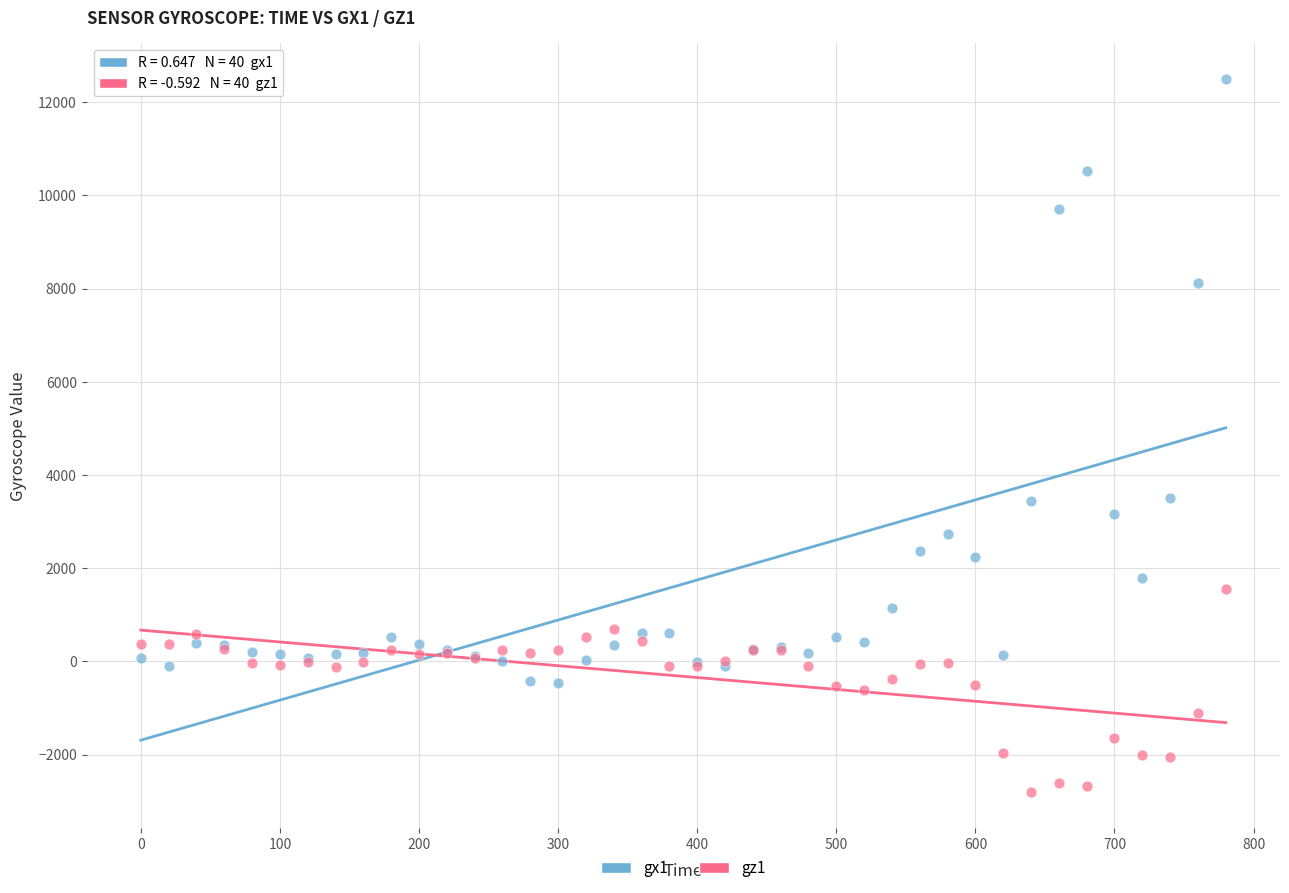

Which series has the widest spread of Y values?

gx1